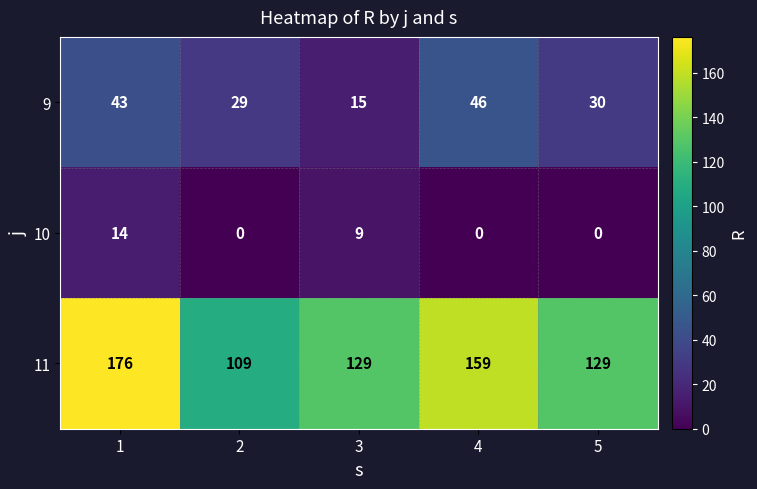

The value of 11 at 4 is 268. True or false?

False